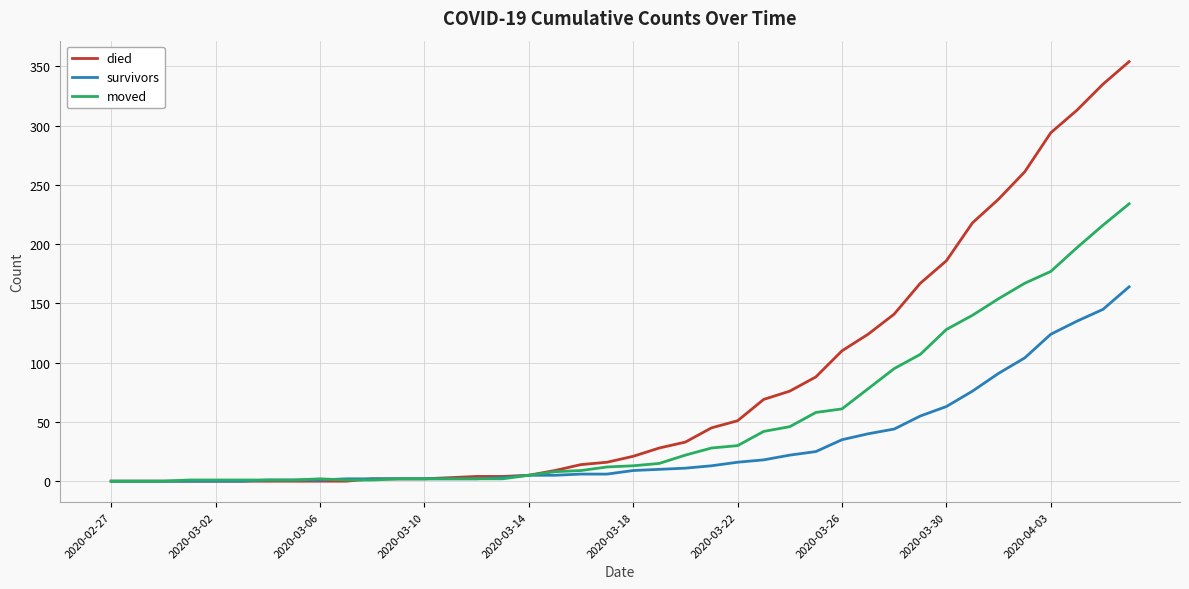

List the series in order of their peak value, highest first.

died, moved, survivors